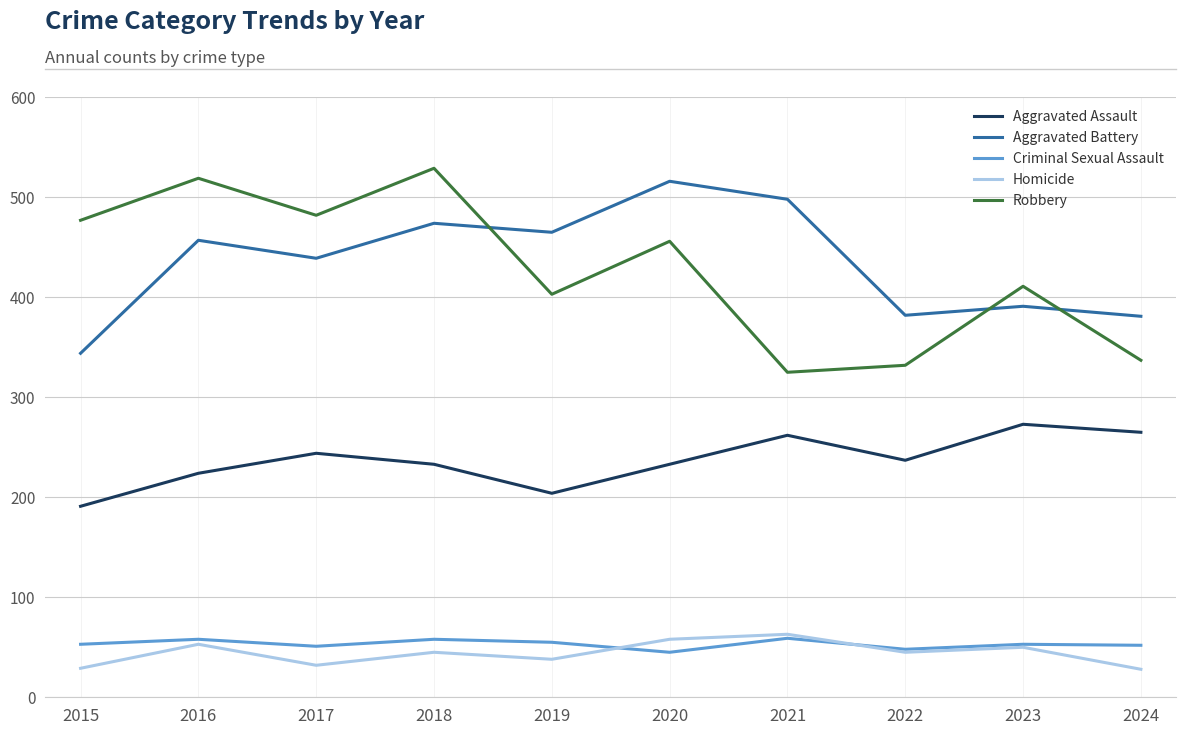

What is the difference between the maximum and minimum values in the Robbery series?

204